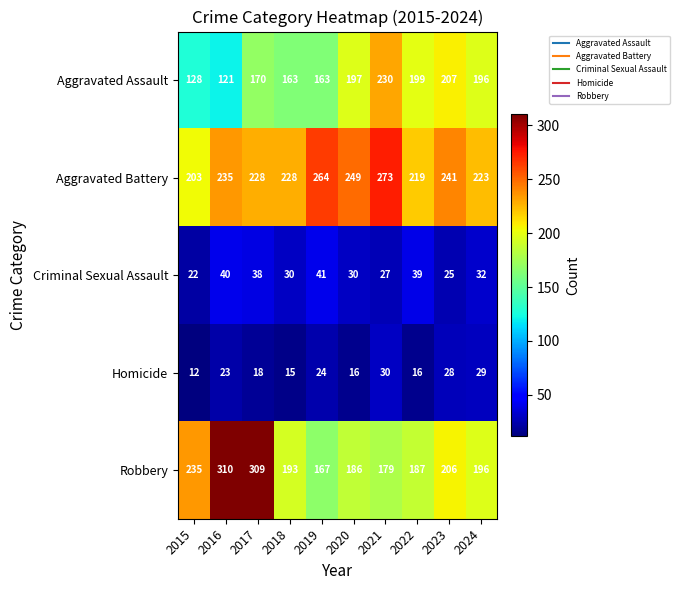

Which series has the widest spread of values?

Robbery